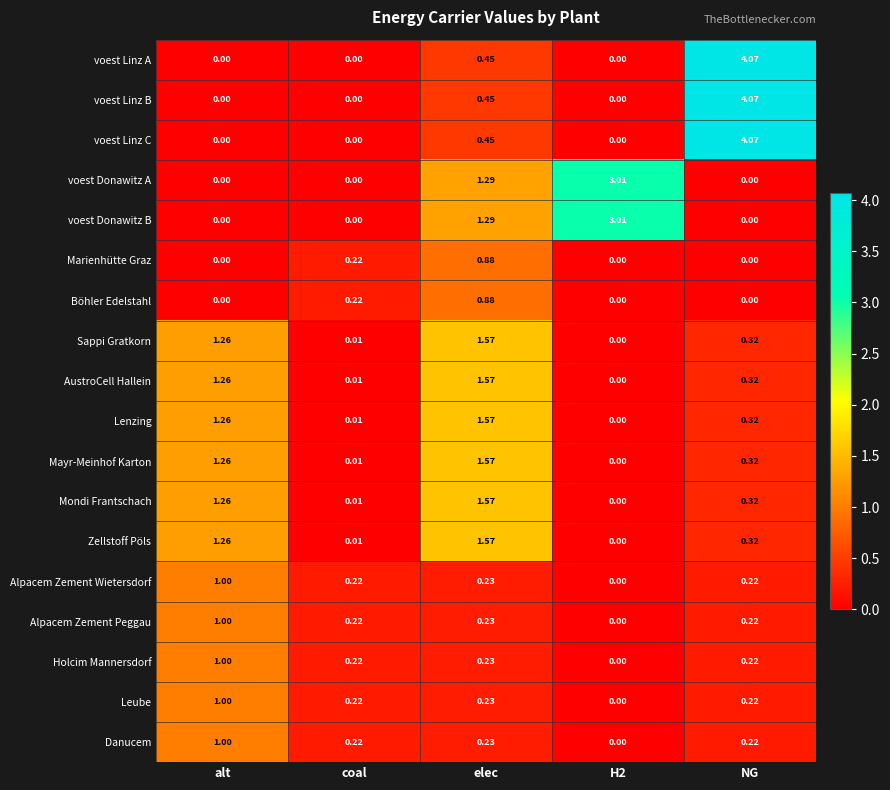

At which category is the sum across all series the highest?

elec